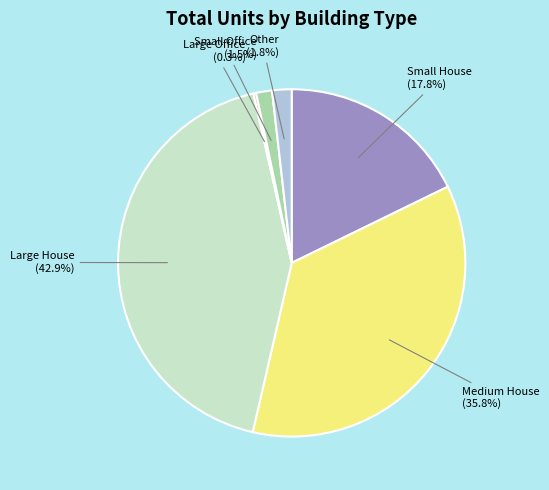

Does any single category account for the majority?

No